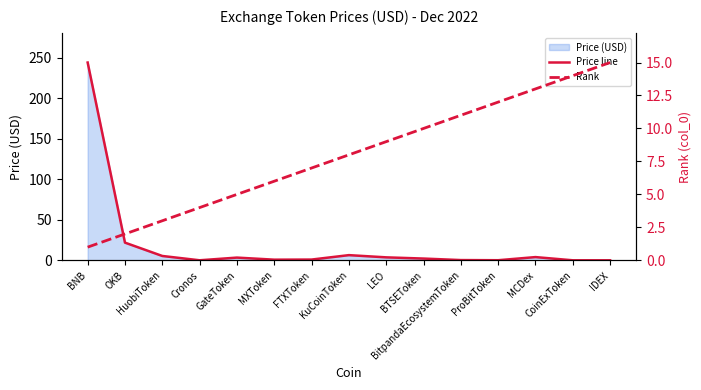

How many lines are shown in the chart?

2